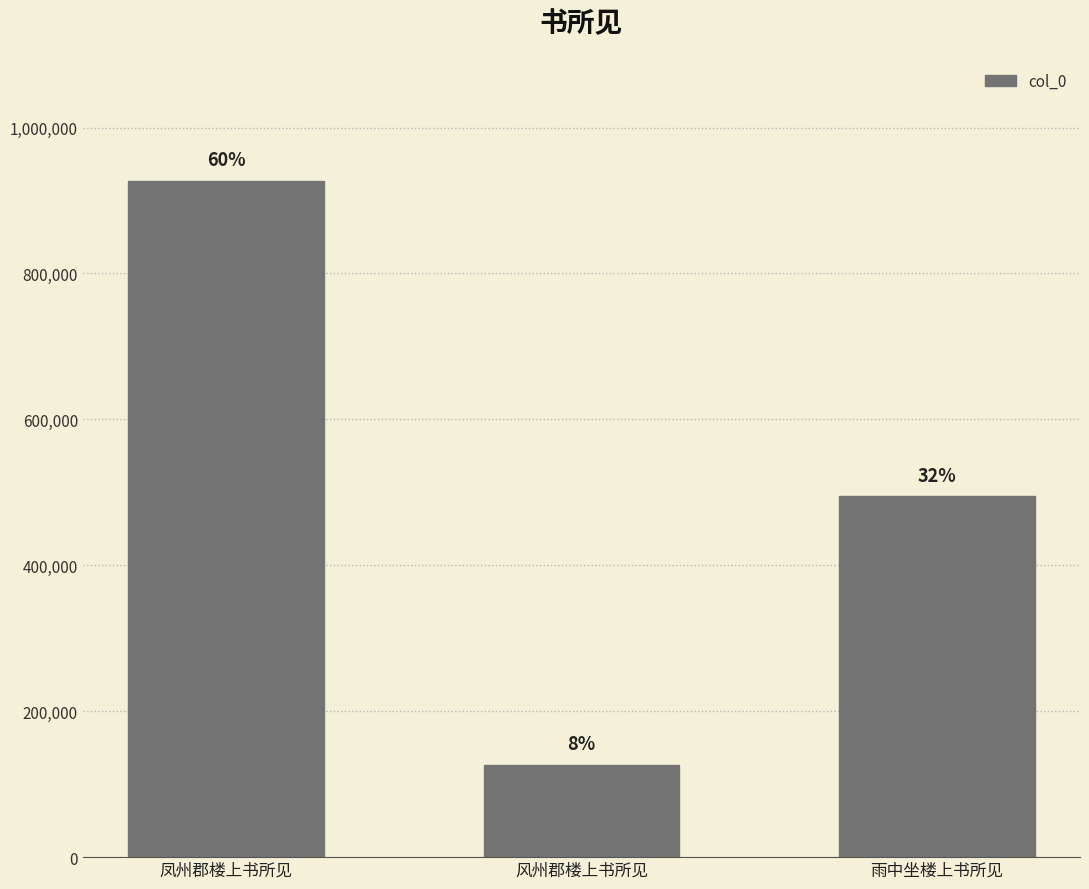

Reading left to right, list all the values displayed in this chart.

凤州郡楼上书所见=927386	风州郡楼上书所见=126748	雨中坐楼上书所见=494595